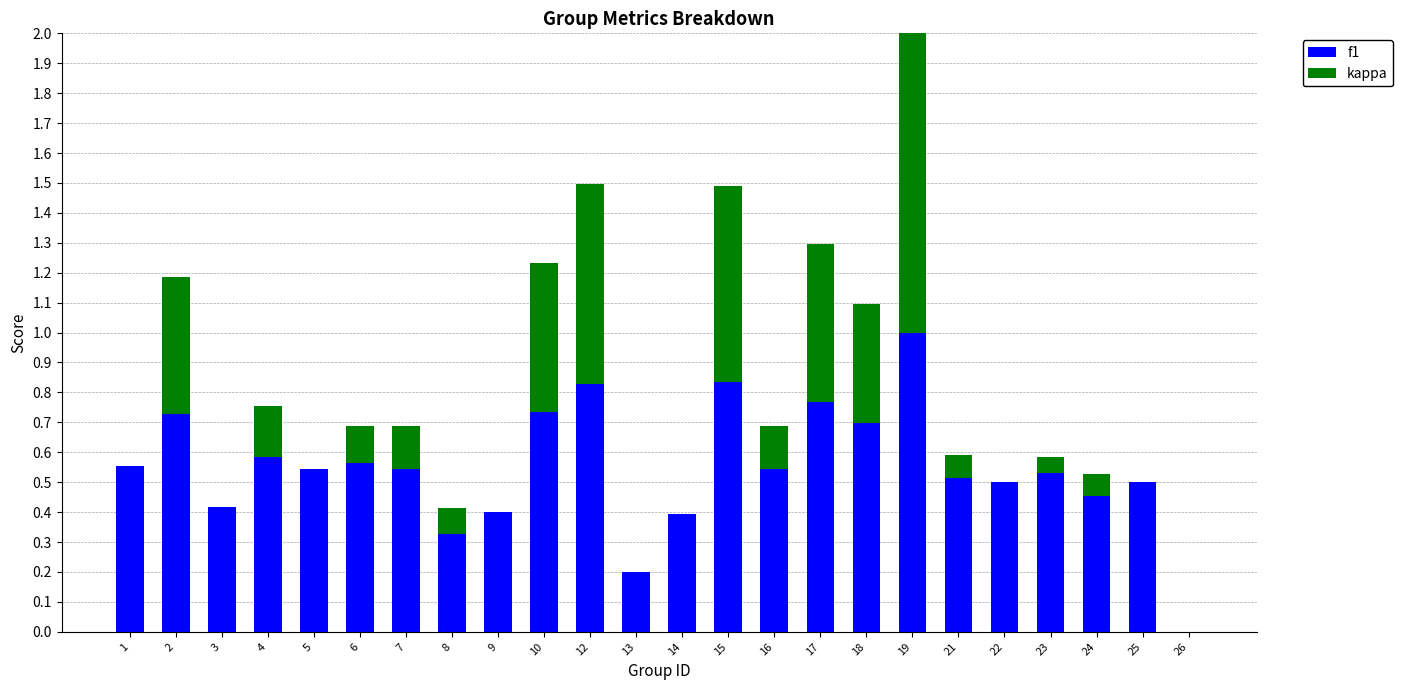

The f1 series shows 1.0 at 5. True or false?

False